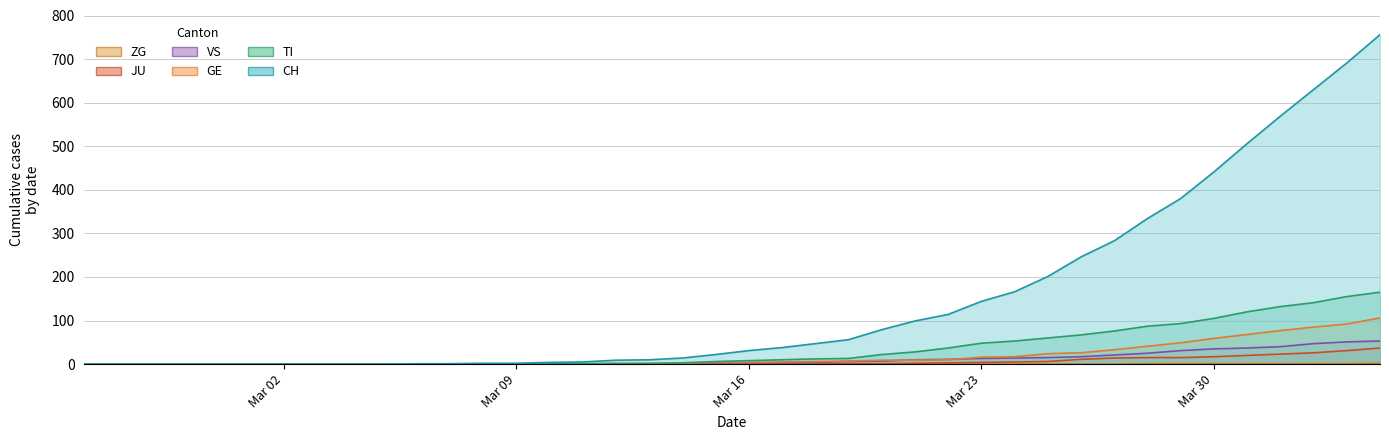

What is the label of the 33rd point from the left?

2020-03-28